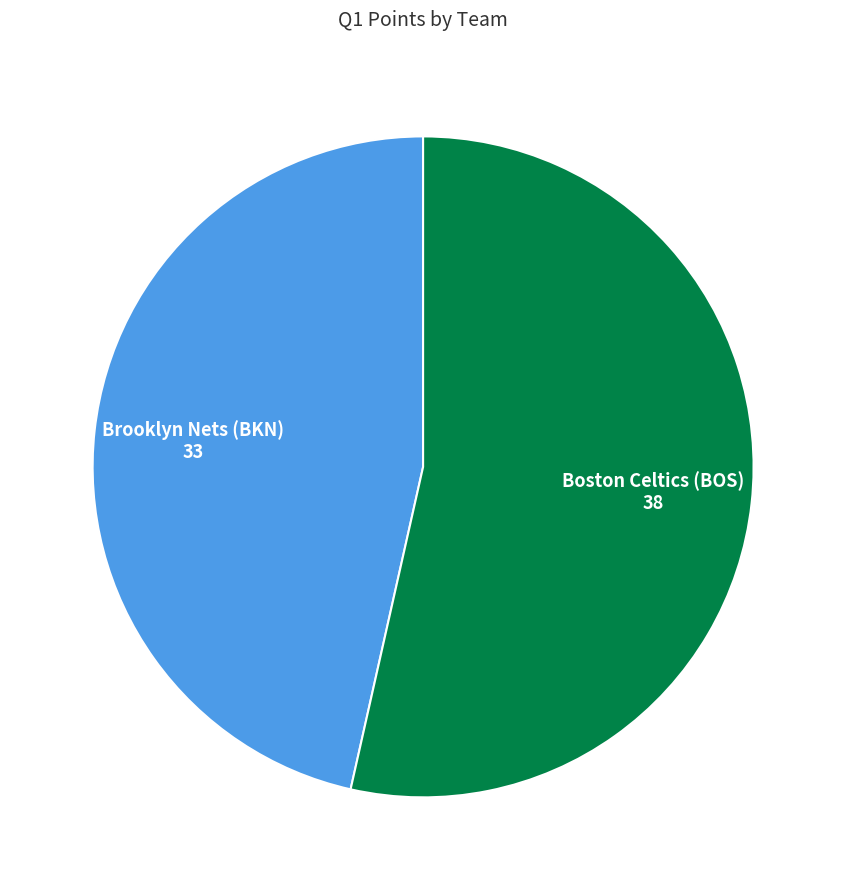

How many slices are in this pie chart?

2